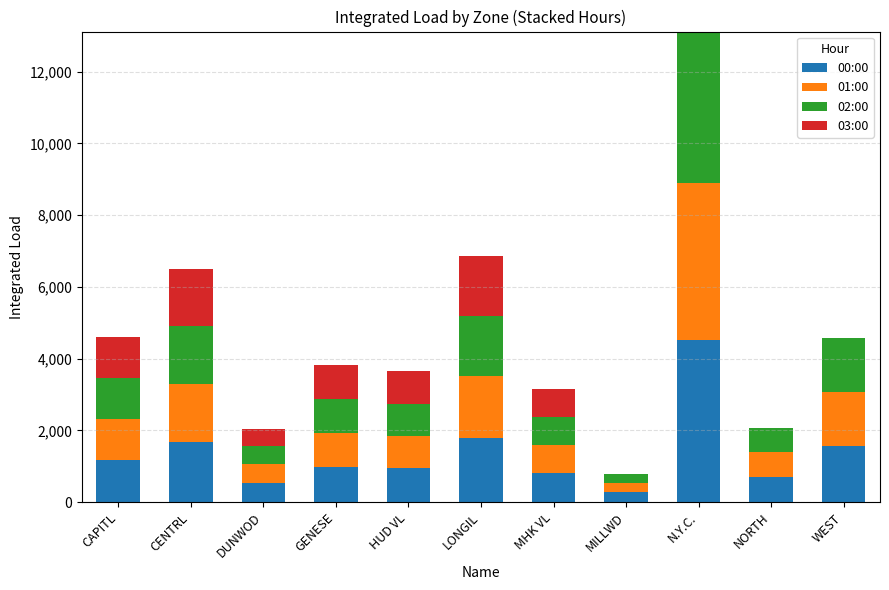

At which category is the sum across all series the highest?

N.Y.C.